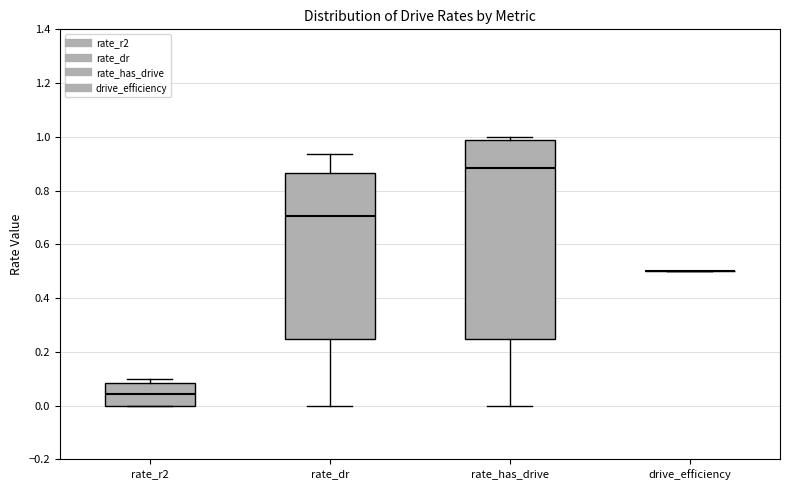

Reading left to right, read every box against the y-axis: the position of its median line, the range the box covers, and the ends of its whiskers. The values are not printed on the chart, so give them approximately, as read against the axis.

rate_r2: median 0.04, box 0.00 to 0.08, whiskers 0.00 to 0.10
rate_dr: median 0.70, box 0.24 to 0.86, whiskers 0.00 to 0.94
rate_has_drive: median 0.88, box 0.24 to 0.98, whiskers 0.00 to 1.00
drive_efficiency: box collapsed to a line at 0.50, whiskers 0.50 to 0.50